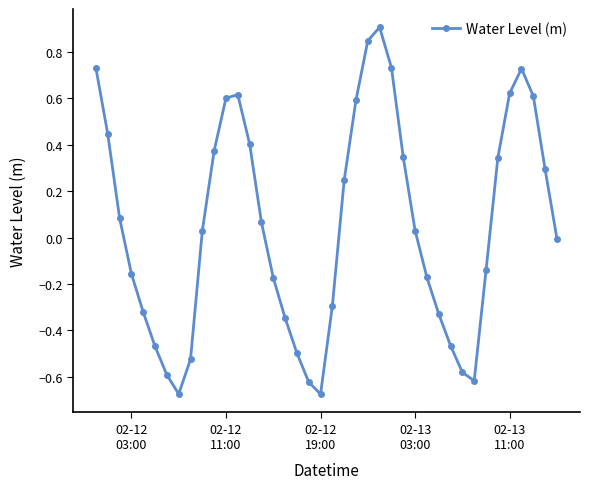

What is the maximum value shown in the chart?

0.9